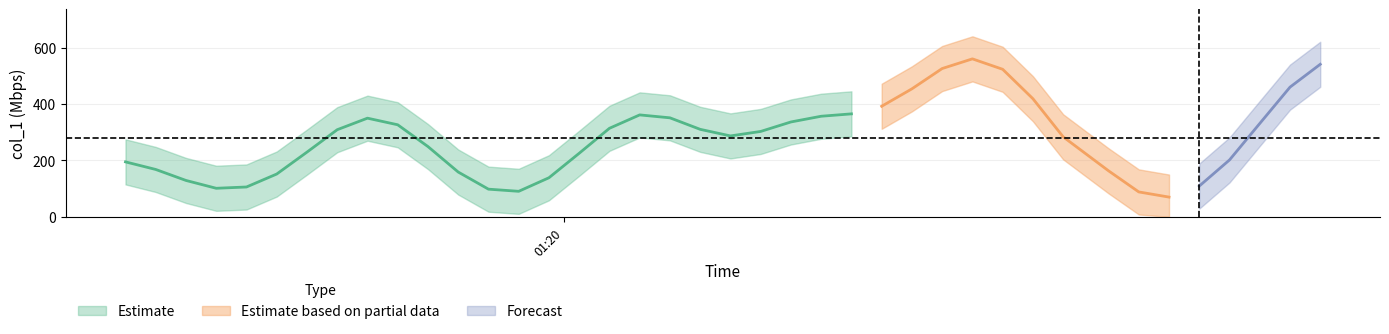

True or false: the data shows 1052.8 at 9.

False